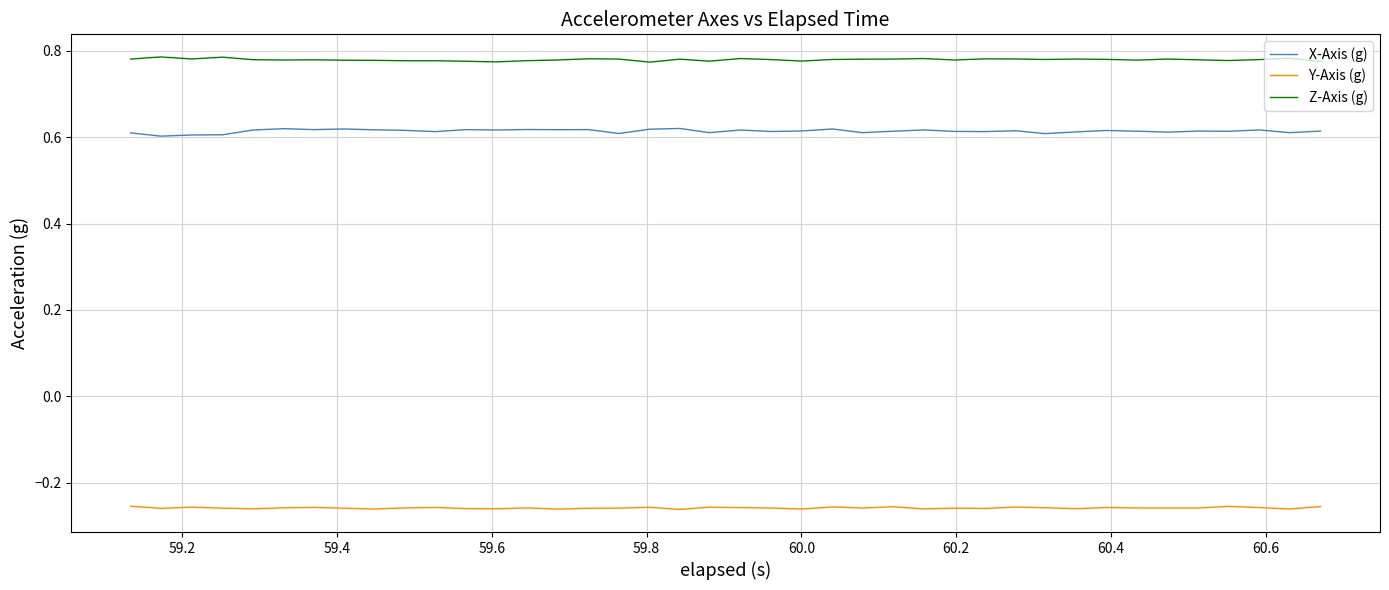

True or false: Y-Axis (g) and Z-Axis (g) intersect in this chart.

False